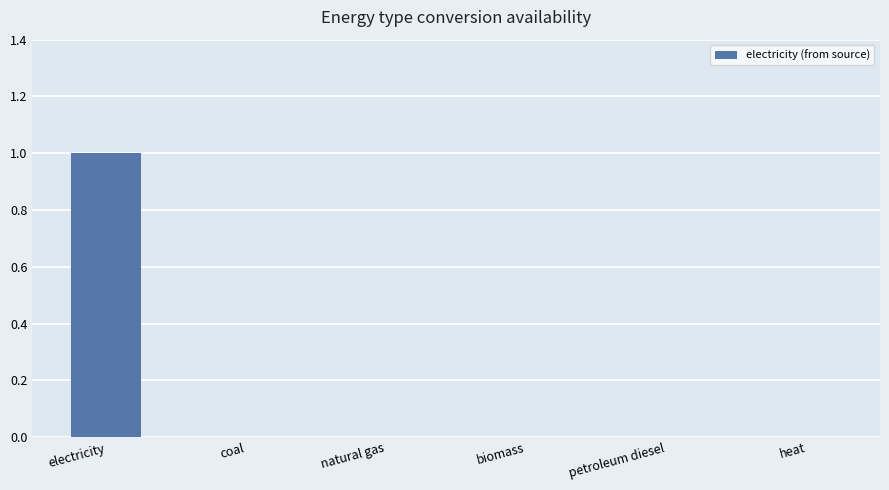

Which category has the highest value across all series?

electricity